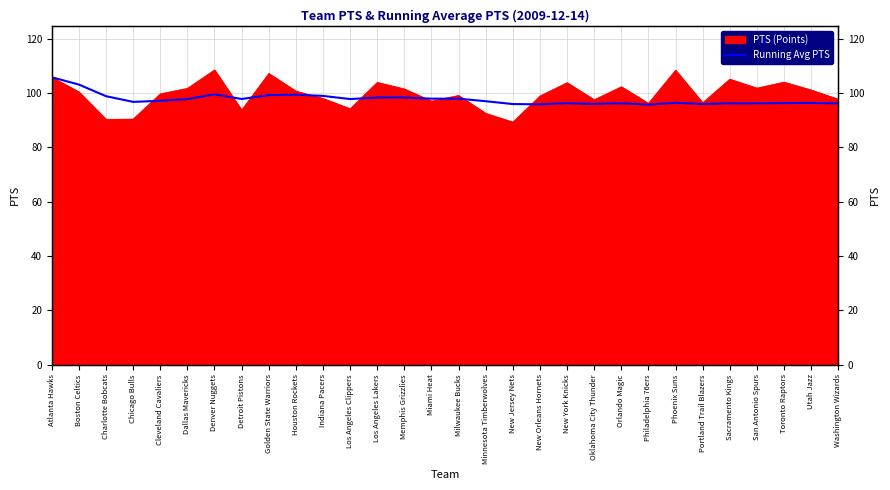

True or false: the data has more than 1 interior local peaks.

True